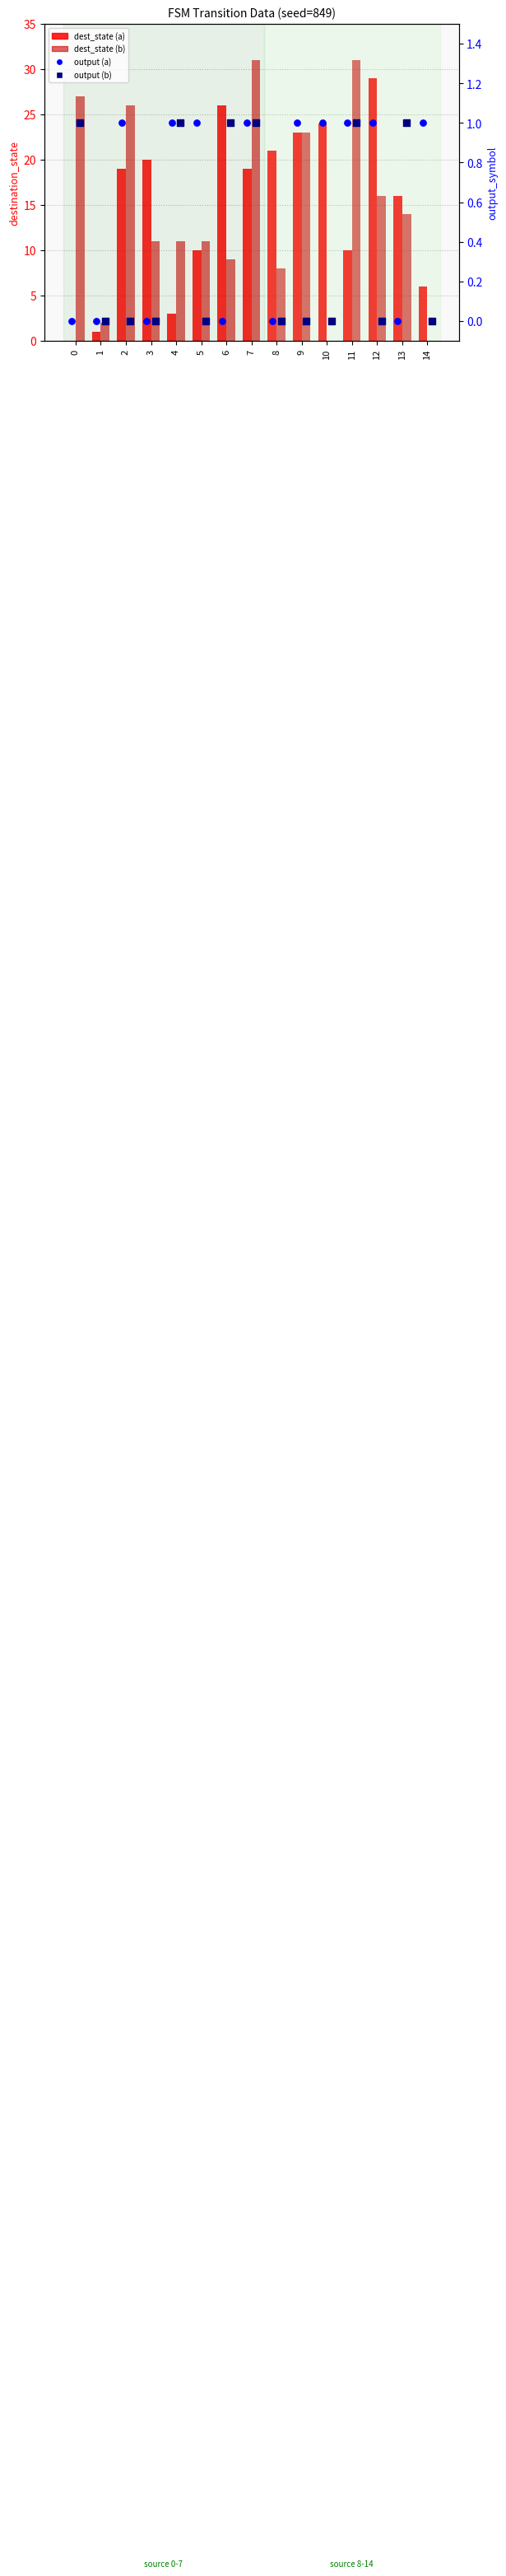

Which series has the largest Y range (max minus min)?

dest_state (b)